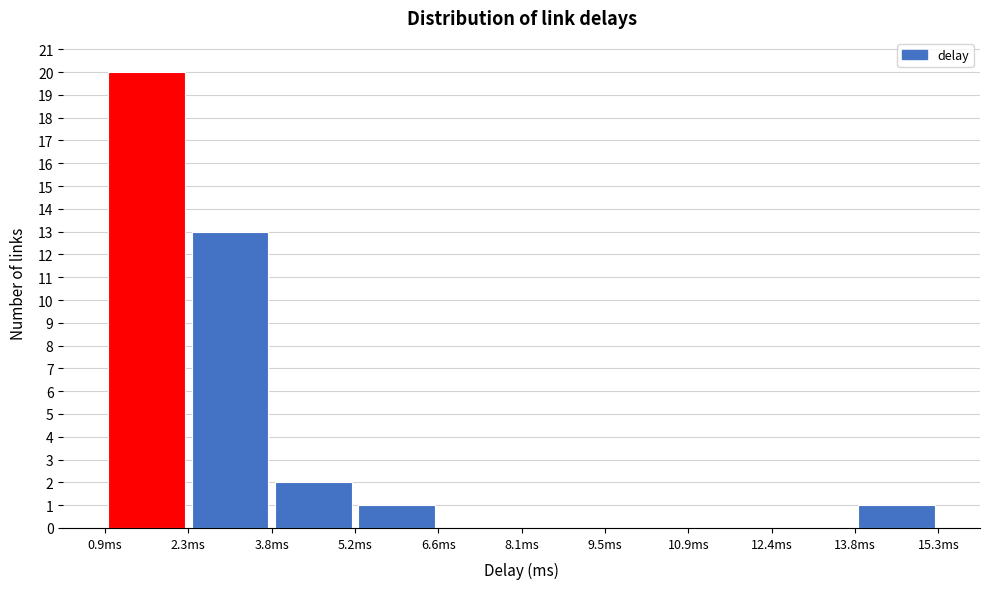

How tall is the bar that spans 3.8 to 5.2 on the x-axis? Neither the bar edges nor the heights are printed on the chart, so give them approximately, as read against the axes.

2